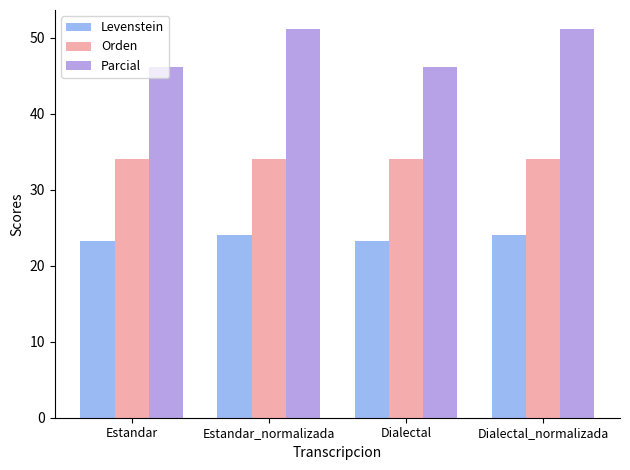

Reading left to right, transcribe all the data shown in this chart.

Levenstein: Estandar=23.2	Estandar_normalizada=24.0	Dialectal=23.2	Dialectal_normalizada=24.0
Orden: Estandar=34.1	Estandar_normalizada=34.1	Dialectal=34.1	Dialectal_normalizada=34.1
Parcial: Estandar=46.2	Estandar_normalizada=51.1	Dialectal=46.2	Dialectal_normalizada=51.1